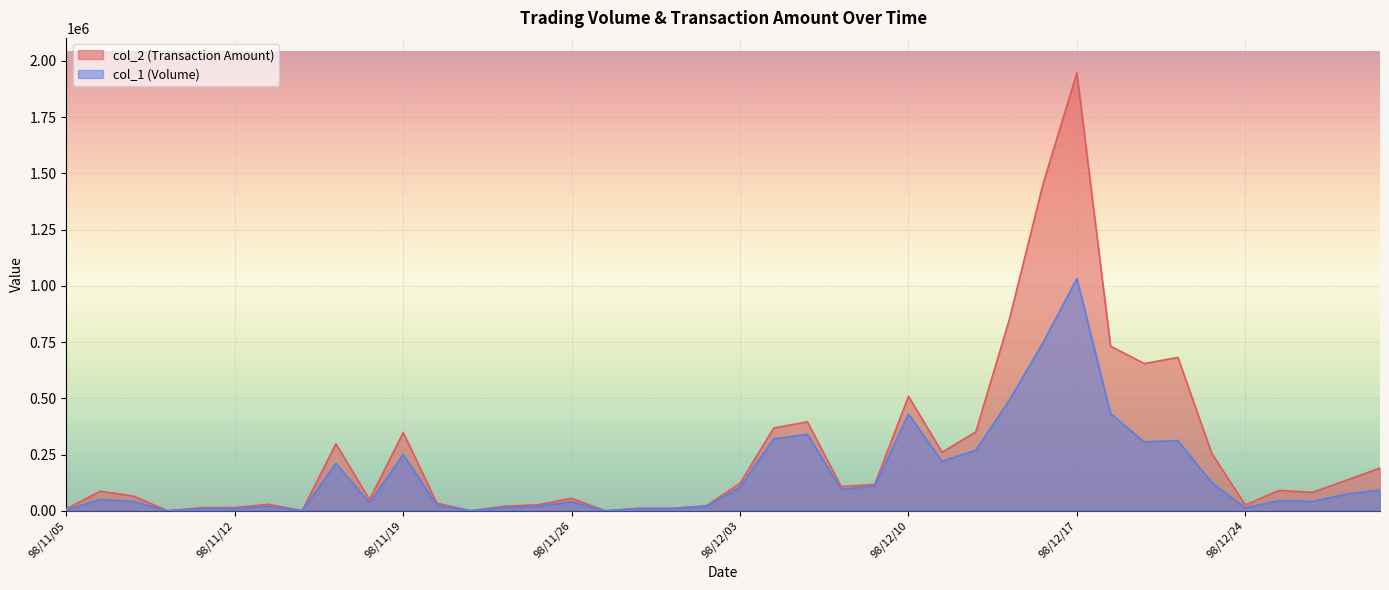

Is it true that col_2 equals 40395 at 98/12/29?

False